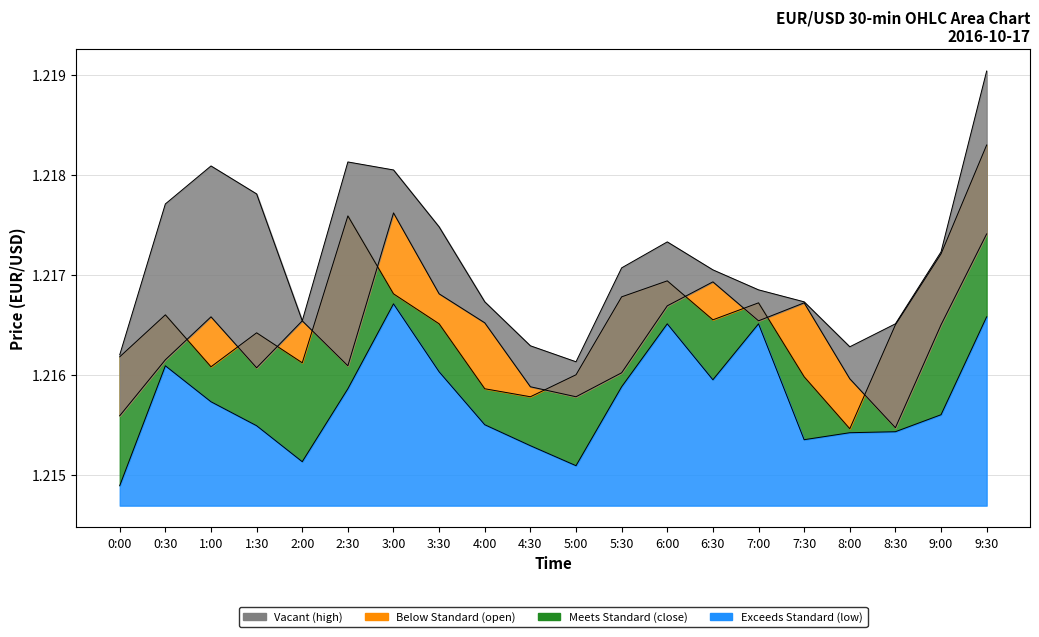

What is the sum of the open values at 8:30 and 5:30?

2.4